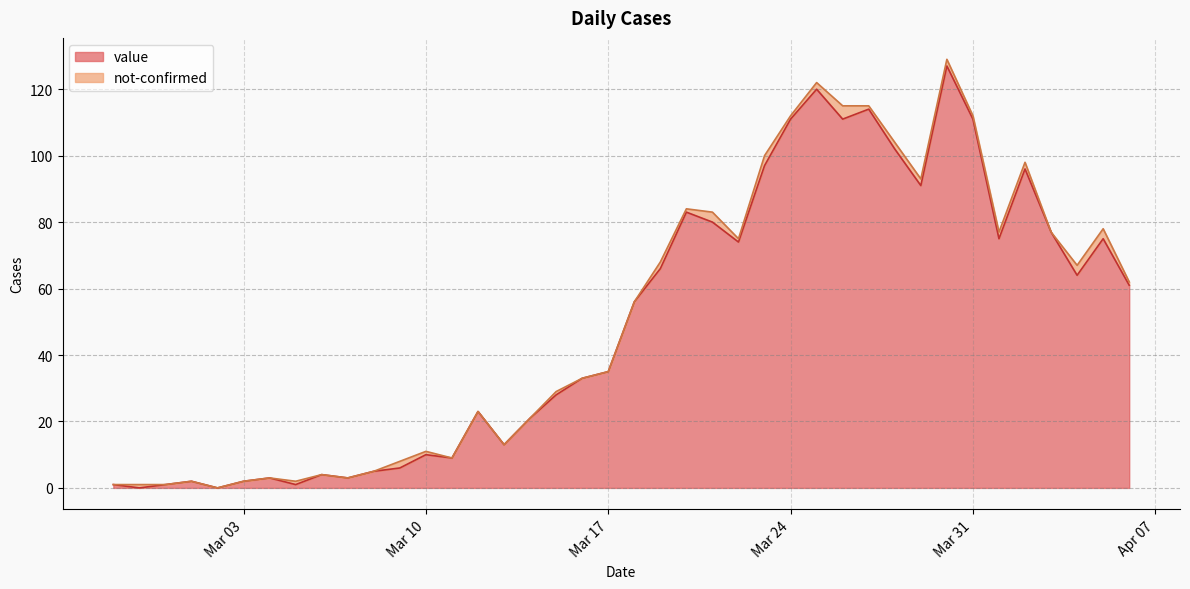

Approximately how many times larger is the value at 2020-03-25 compared to 2020-03-14?

5.7